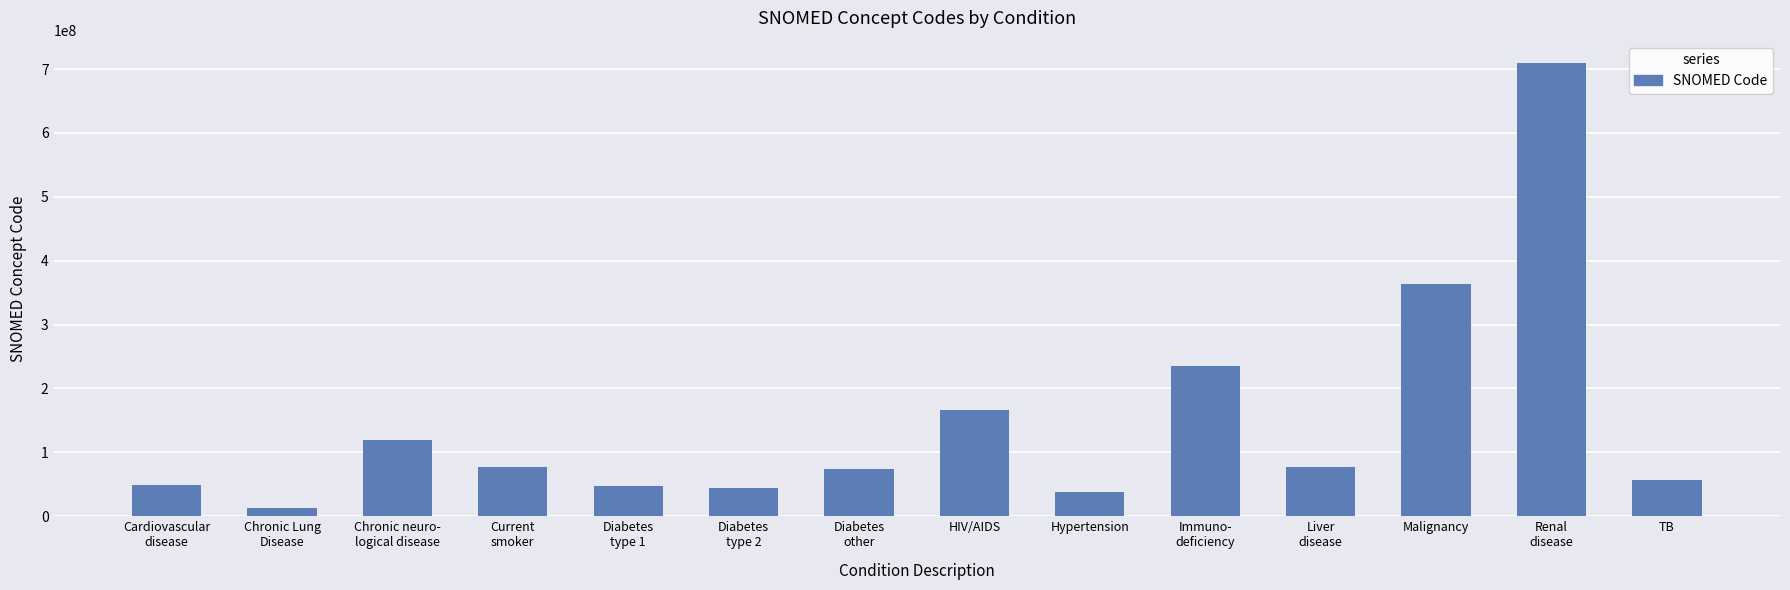

What is the label of the 13th bar from the right?

Chronic Lung
Disease